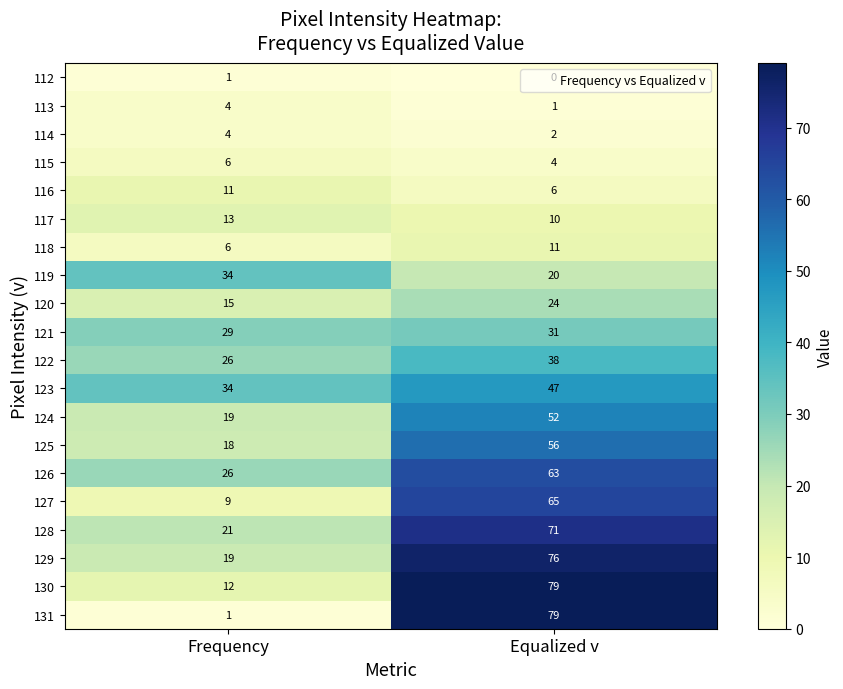

Which label corresponds to the smallest value in the chart?

Equalized v